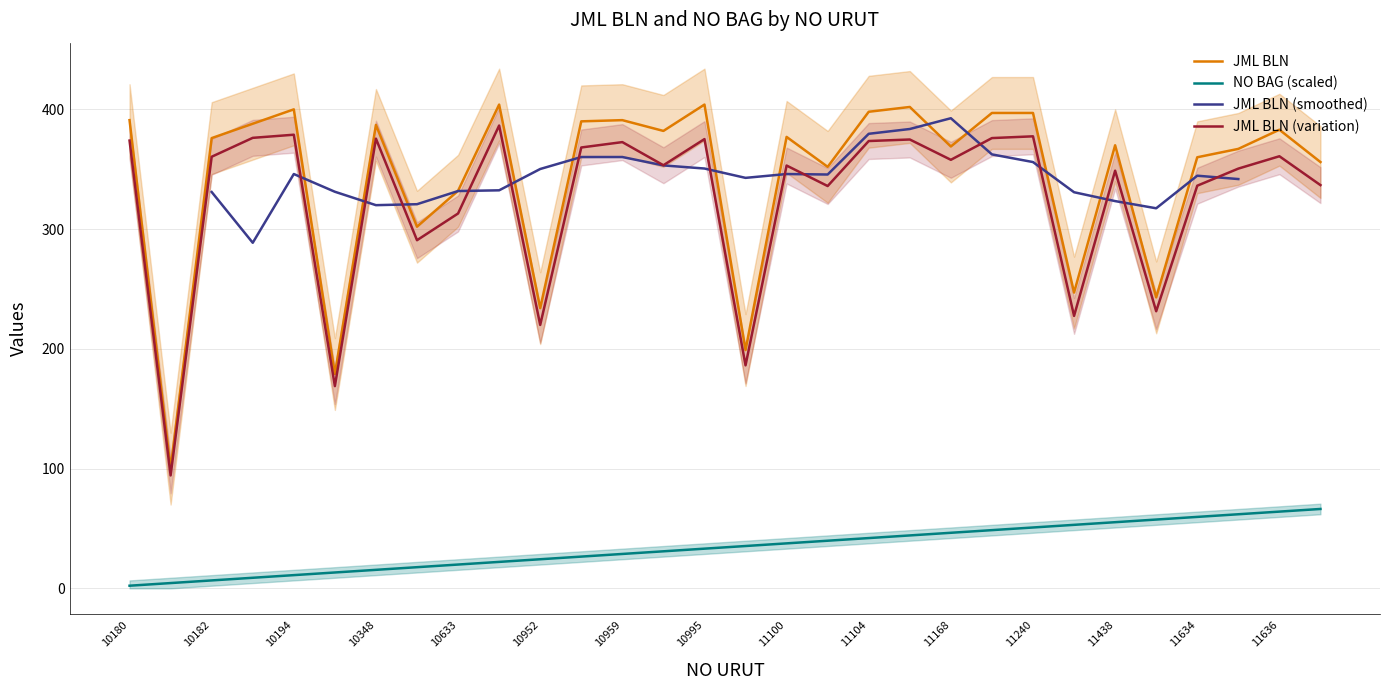

The JML BLN series shows 87.3 at 11634. True or false?

False